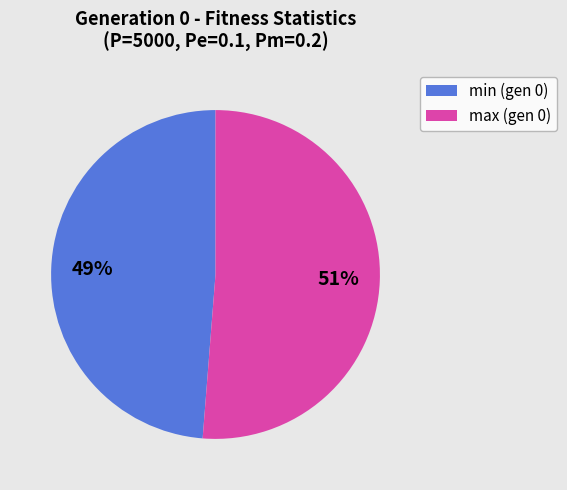

What percentage is the min (gen 0) slice, to the nearest percent?

49%